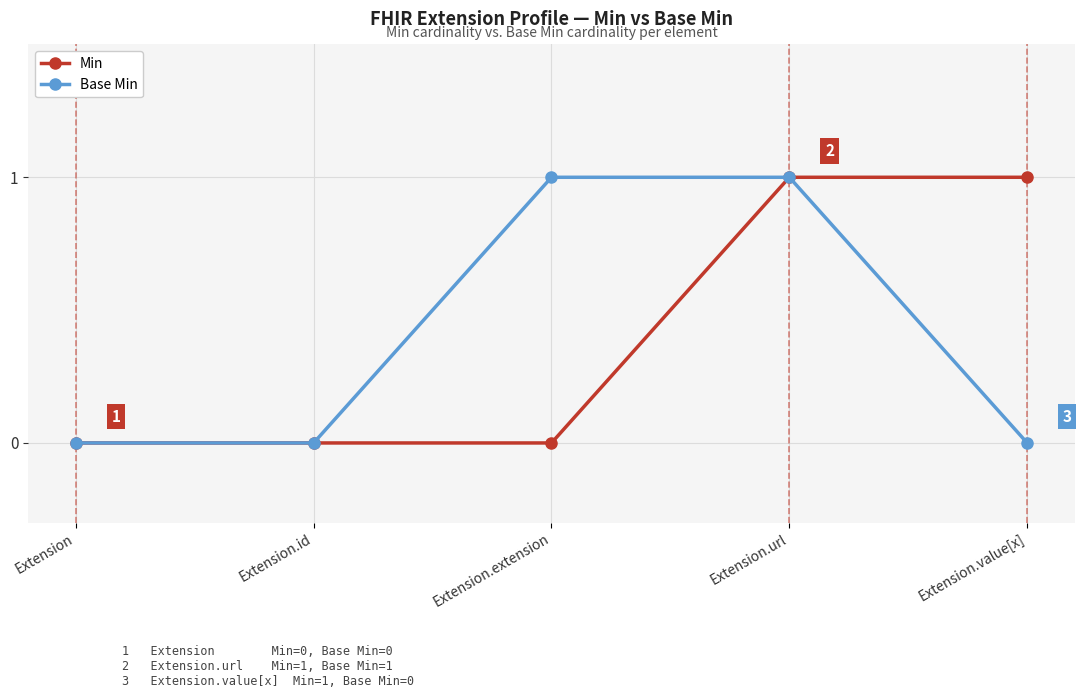

Count the Base Min values in the range 0 to 1.

5